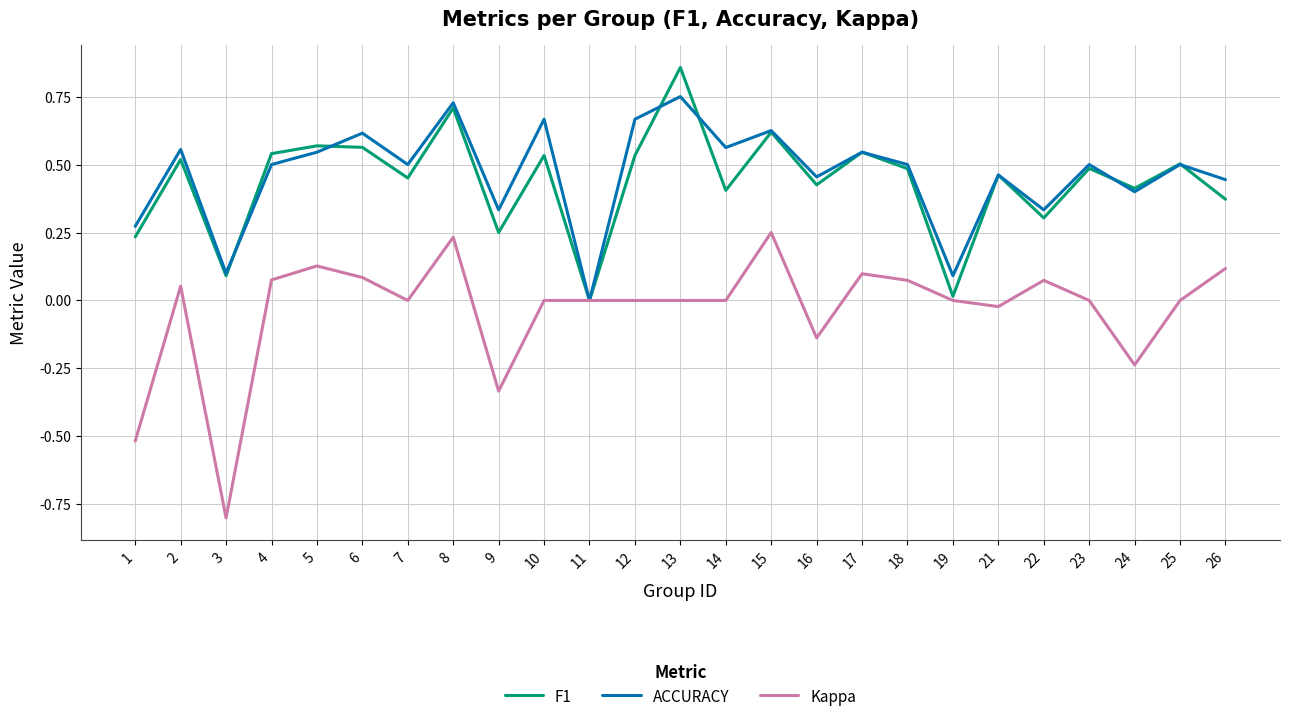

Rank the series by their maximum value, from highest to lowest.

F1, ACCURACY, Kappa